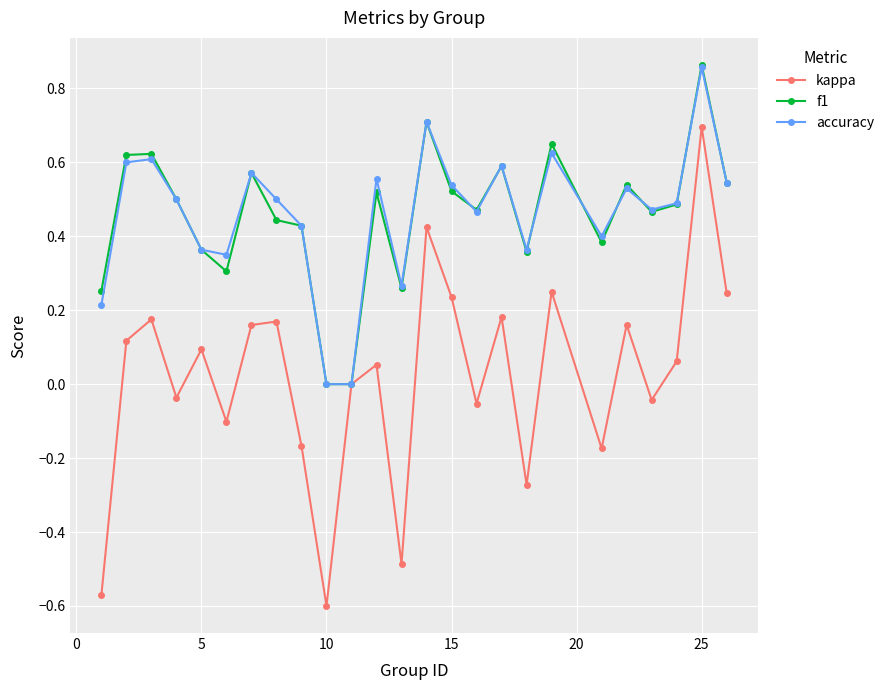

True or false: f1 has more than 0 interior local peaks.

True